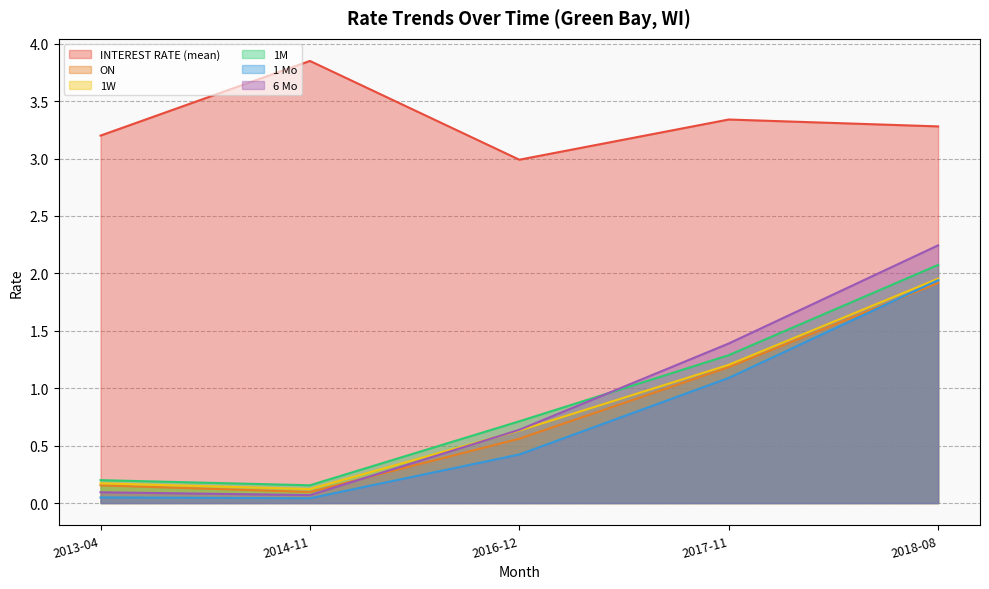

Reading right to left, transcribe all the data shown in this chart.

INTEREST RATE (mean): 2018-08=3.3	2017-11=3.3	2016-12=3.0	2014-11=3.9	2013-04=3.2
ON: 2018-08=1.9	2017-11=1.2	2016-12=0.6	2014-11=0.1	2013-04=0.2
1W: 2018-08=2.0	2017-11=1.2	2016-12=0.6	2014-11=0.1	2013-04=0.2
1M: 2018-08=2.1	2017-11=1.3	2016-12=0.7	2014-11=0.2	2013-04=0.2
1 Mo: 2018-08=1.9	2017-11=1.1	2016-12=0.4	2014-11=0.0	2013-04=0.0
6 Mo: 2018-08=2.2	2017-11=1.4	2016-12=0.6	2014-11=0.1	2013-04=0.1